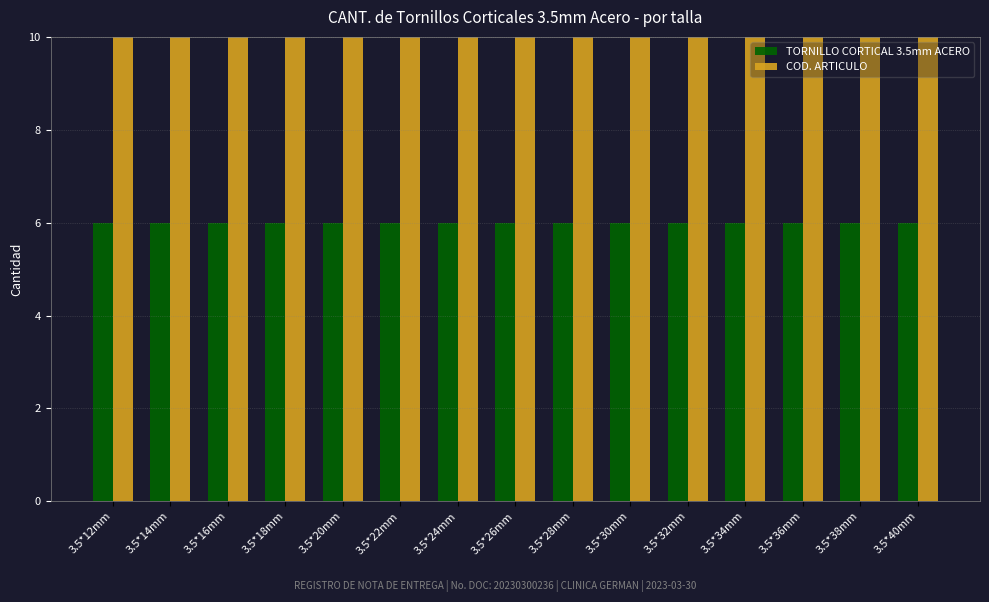

What are all the series names shown in the legend?

TORNILLO CORTICAL 3.5mm ACERO, COD. ARTICULO